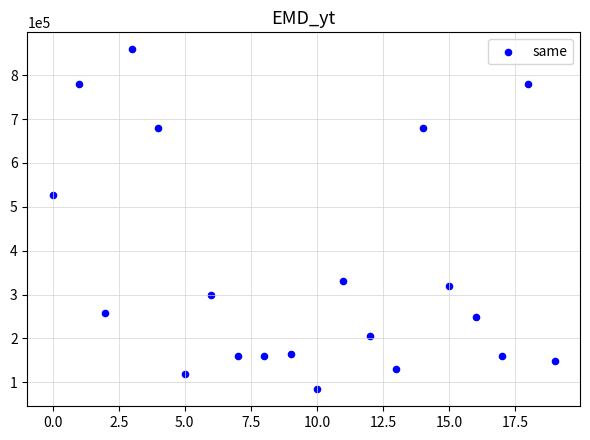

What Y value in the scatter plot is closest to 471520?

528000